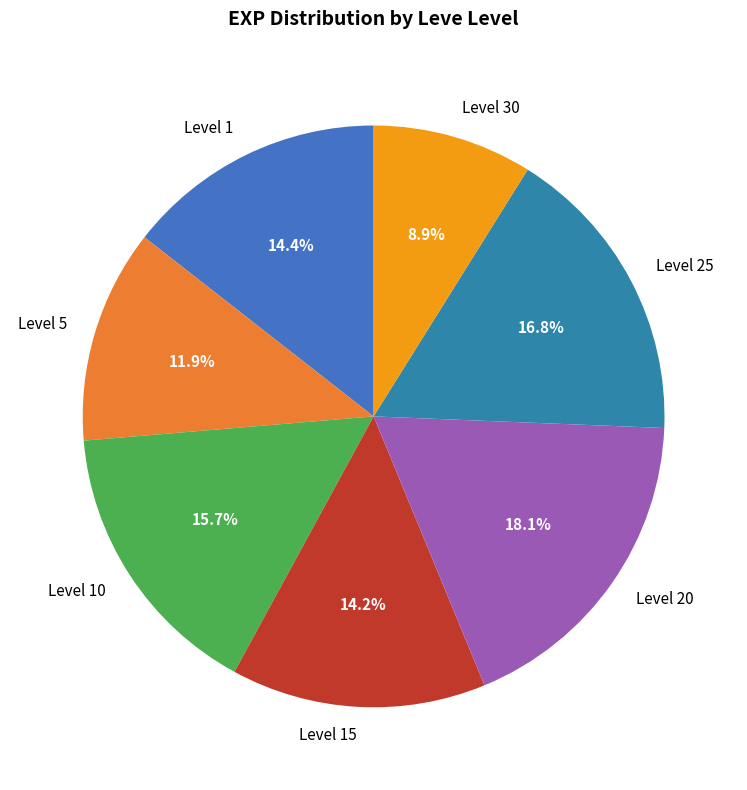

How many slices are in this pie chart?

7